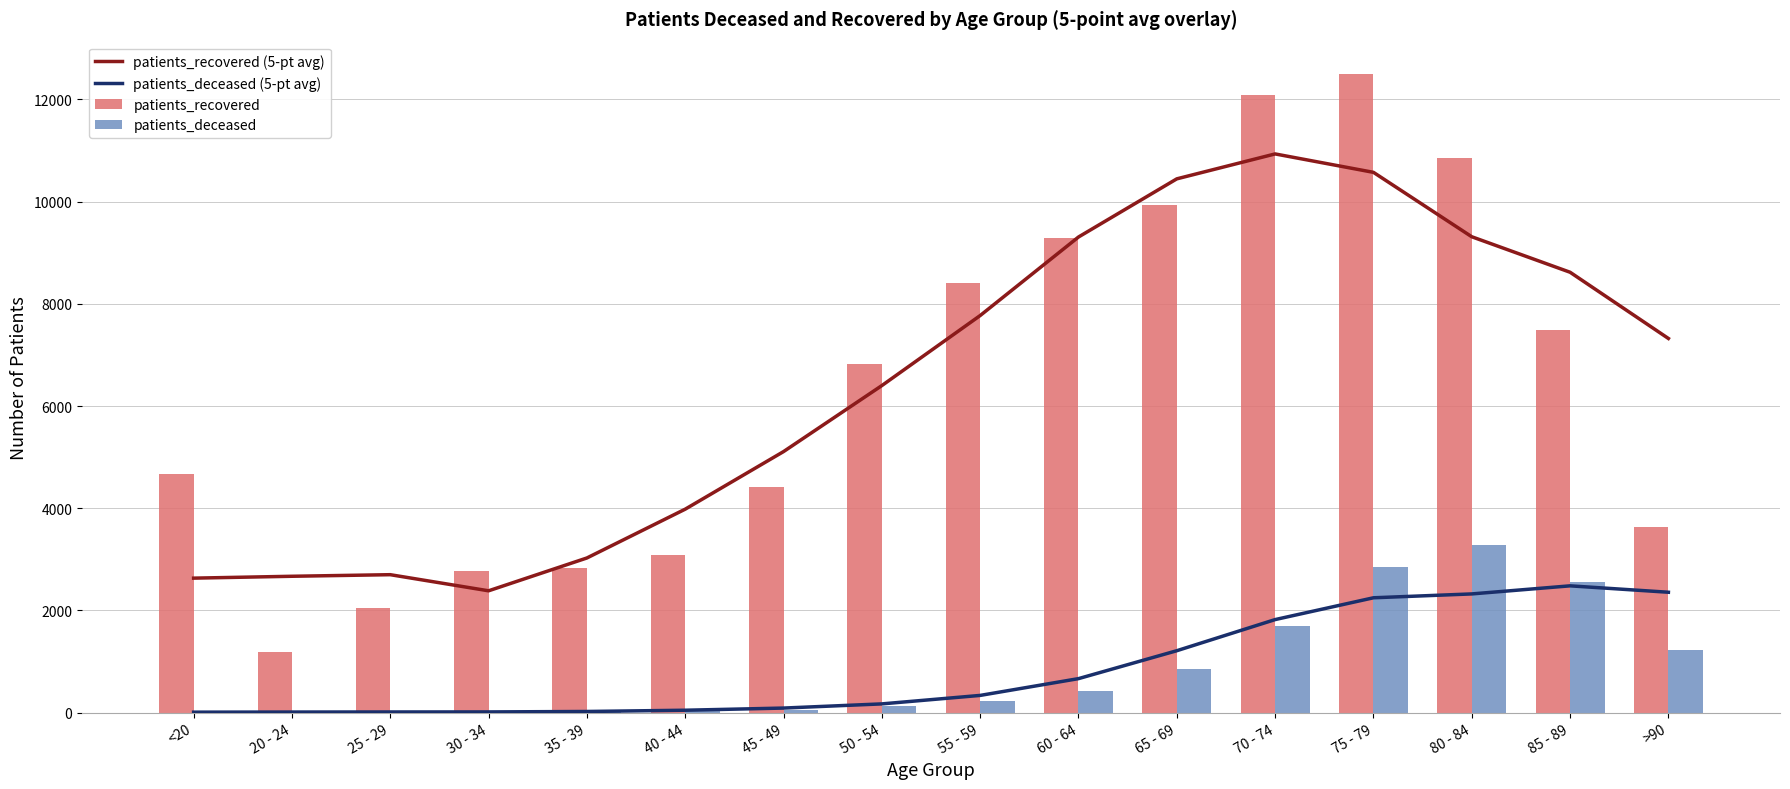

Rank the categories by patients_deceased (5-pt avg) value from lowest to highest.

<20, 20 - 24, 25 - 29, 30 - 34, 35 - 39, 40 - 44, 45 - 49, 50 - 54, 55 - 59, 60 - 64, 65 - 69, 70 - 74, 75 - 79, 80 - 84, >90, 85 - 89